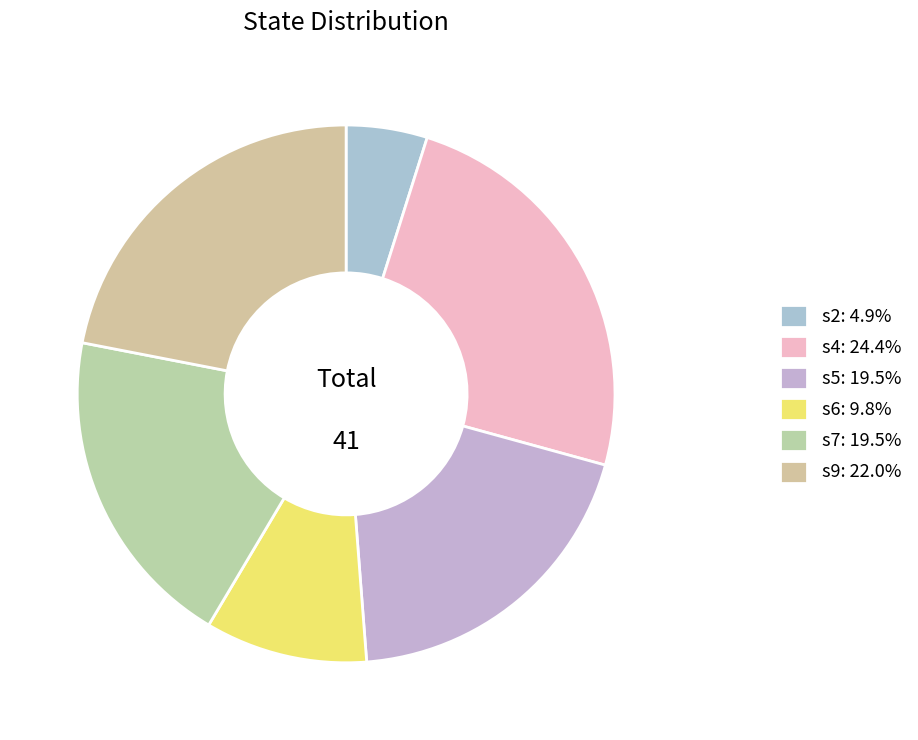

Is the sum of s2 and s5 greater than half?

No